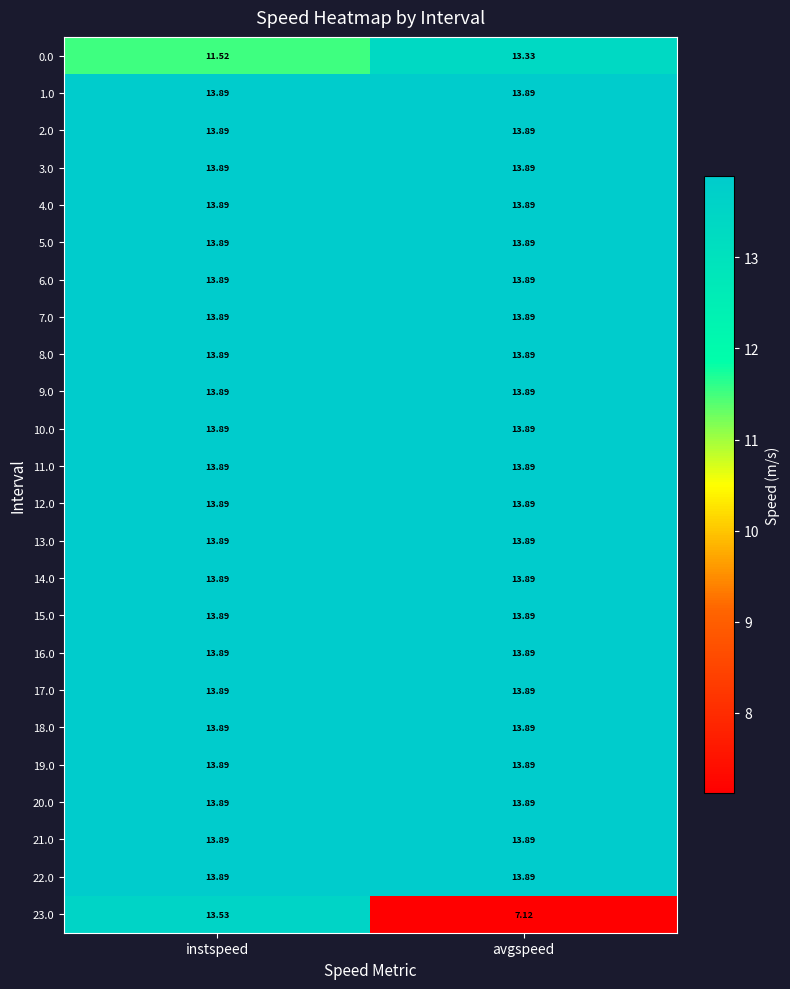

Which category has the lowest value across all series?

avgspeed